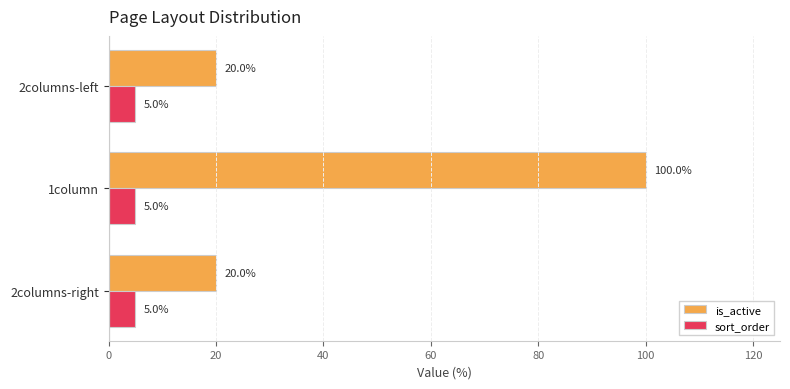

Rank the series by their average value, from lowest to highest.

sort_order, is_active